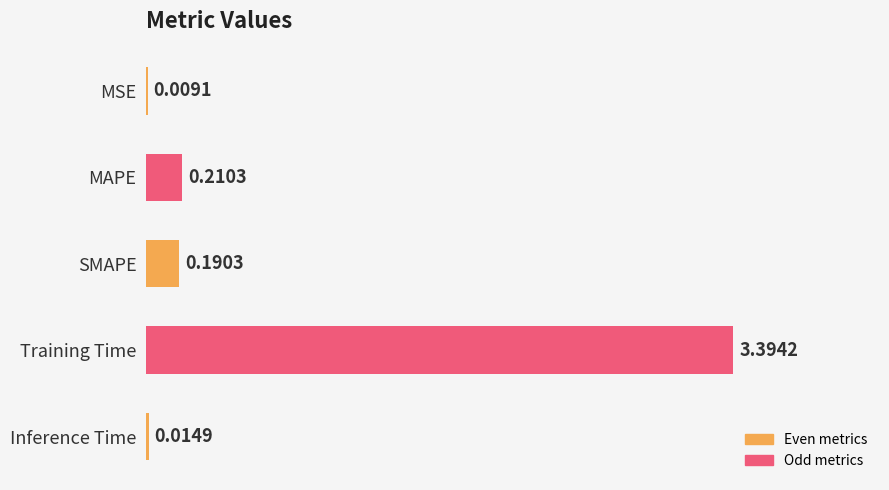

At which category does the chart reach its peak across all series?

Training Time